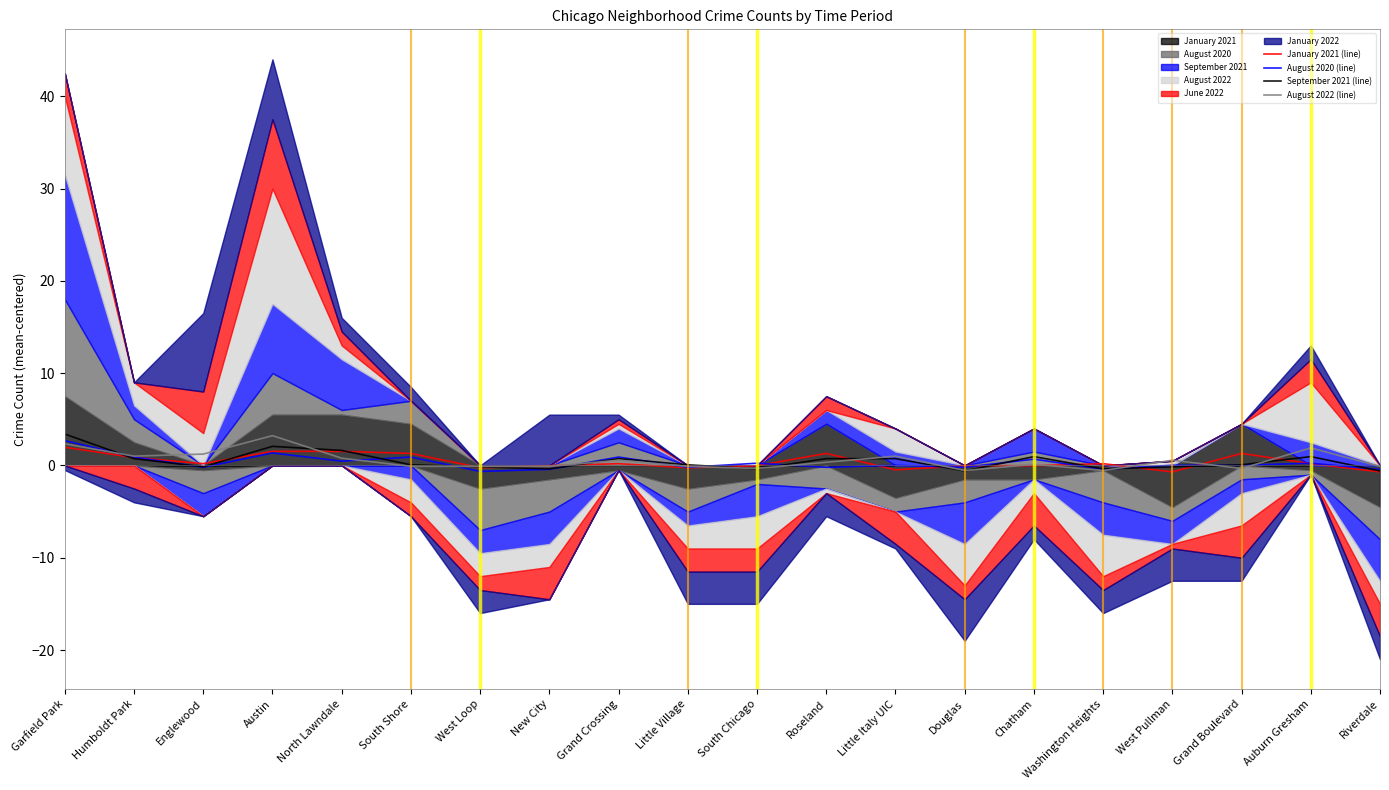

What is the label of the 2nd point from the right?

Auburn Gresham